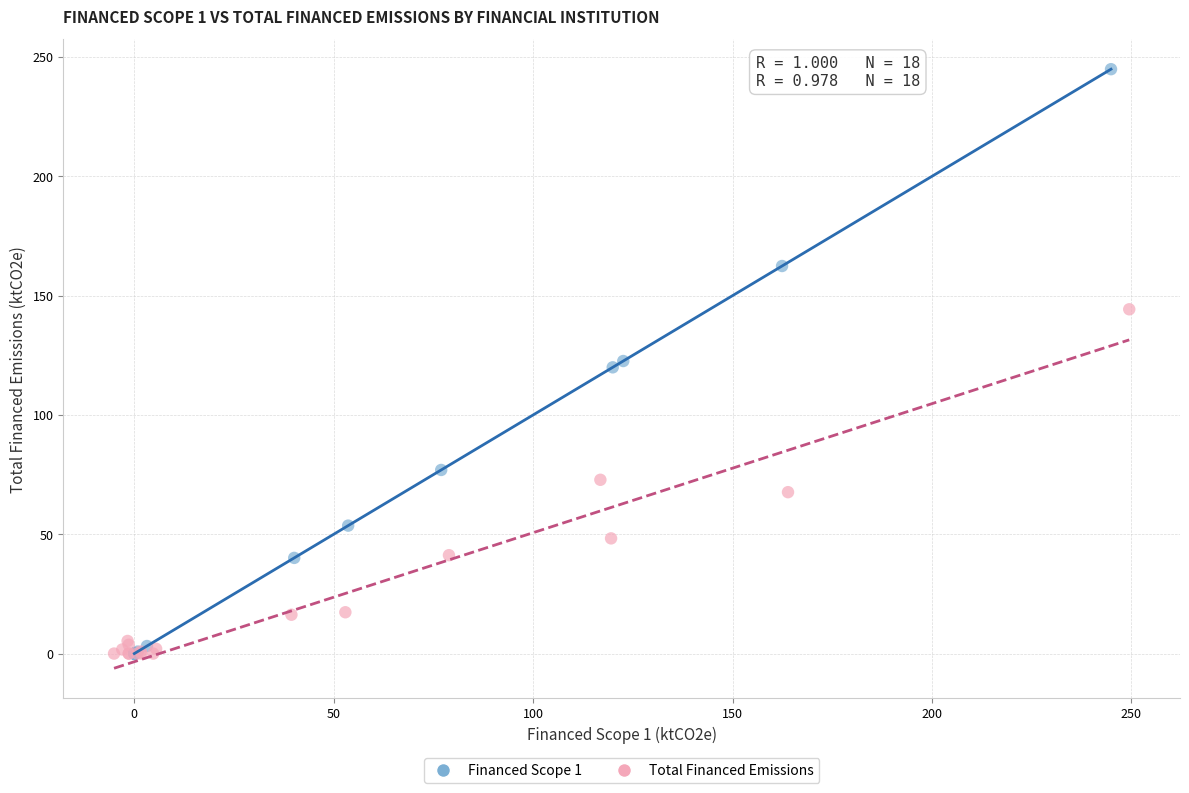

Which series contains the highest Y value?

Financed Scope 1